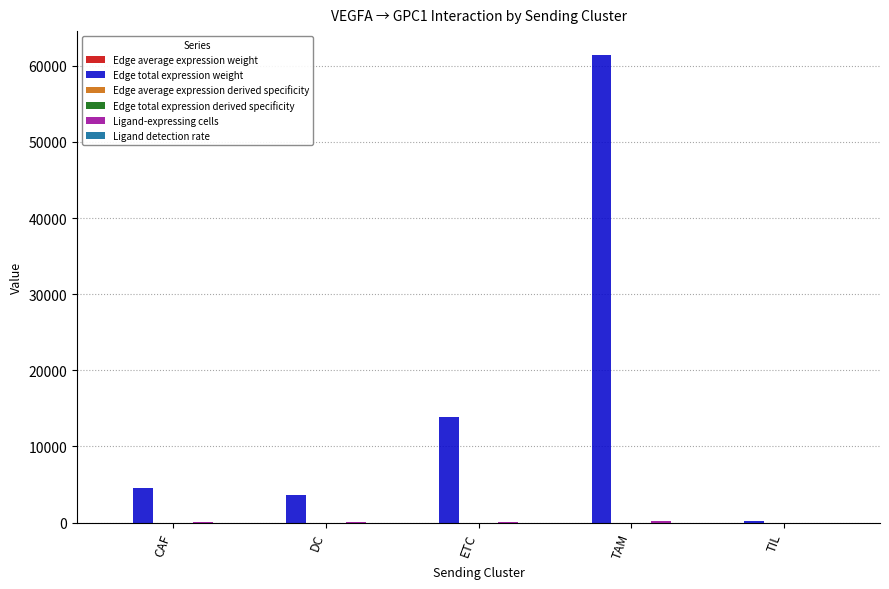

At which category is the sum across all series the highest?

TAM